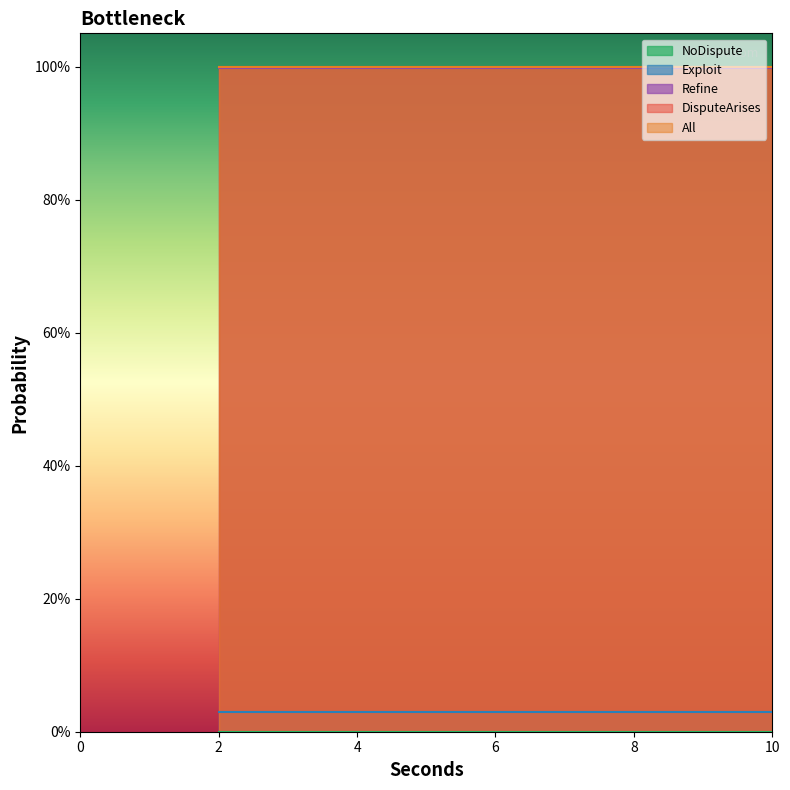

Which has a higher value, 8 or 4?

8